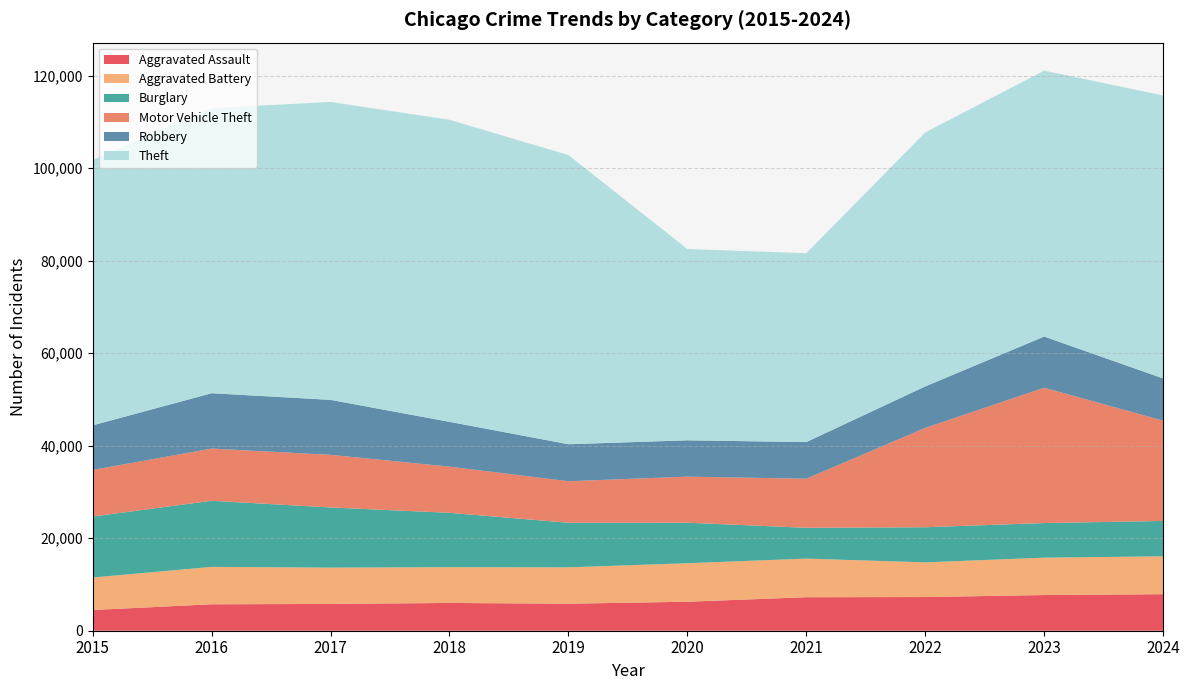

Reading right to left, transcribe all the data shown in this chart.

Aggravated Assault: 7900	7712	7281	7242	6265	5841	6002	5793	5713	4480
Aggravated Battery: 8182	8079	7494	8346	8320	7858	7734	7845	8085	7019
Burglary: 7645	7481	7594	6662	8758	9638	11747	13001	14289	13184
Motor Vehicle Theft: 21681	29254	21470	10605	9959	8978	9985	11380	11285	10068
Robbery: 9123	11053	8965	7920	7855	7995	9681	11881	11960	9638
Theft: 61168	57479	54896	40819	41346	62498	65289	64386	61623	57352